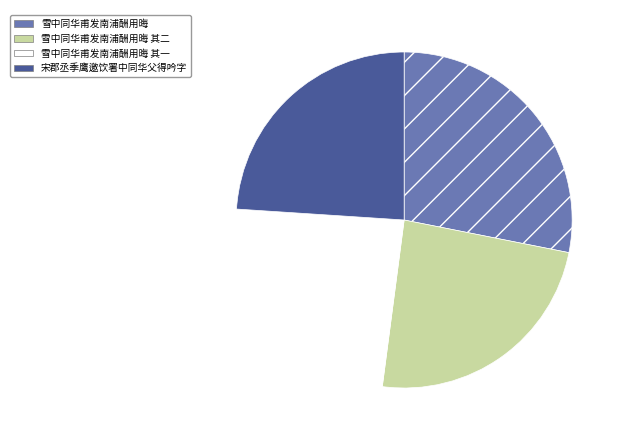

What is the ratio of the value at 雪中同华甫发南浦酬用晦 其一 to the value at 雪中同华甫发南浦酬用晦 其二?

1.0